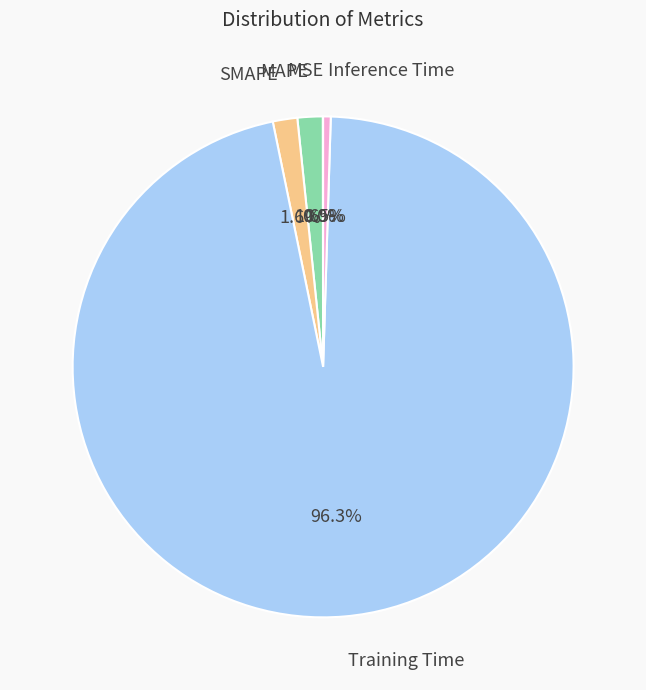

To the nearest percent, what is the difference between the largest and smallest slice percentages?

96%